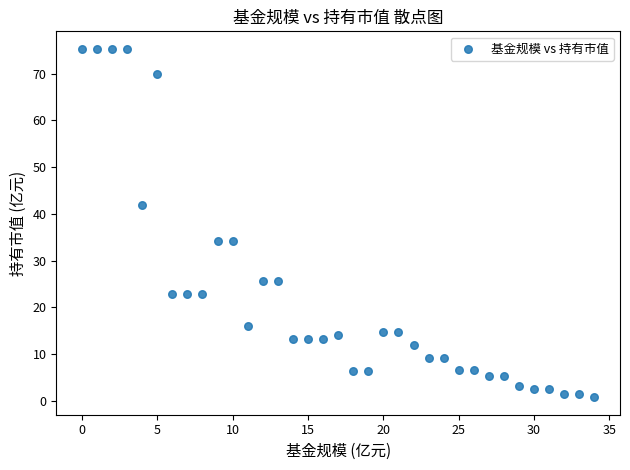

What is the range of Y values (max minus min)?

74.7